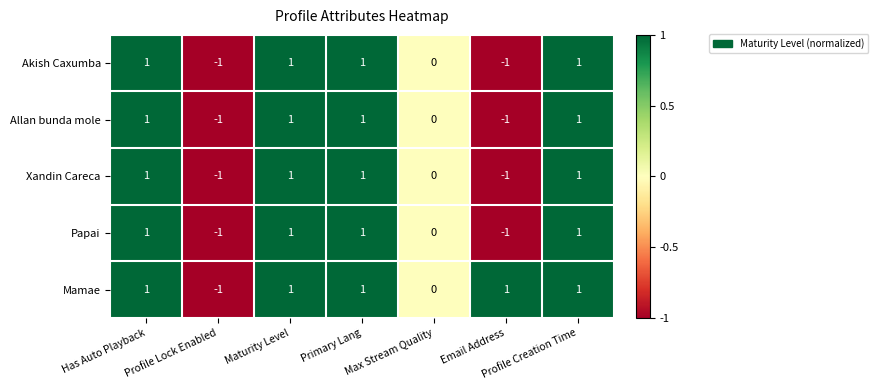

Count the number of categories in the chart.

7